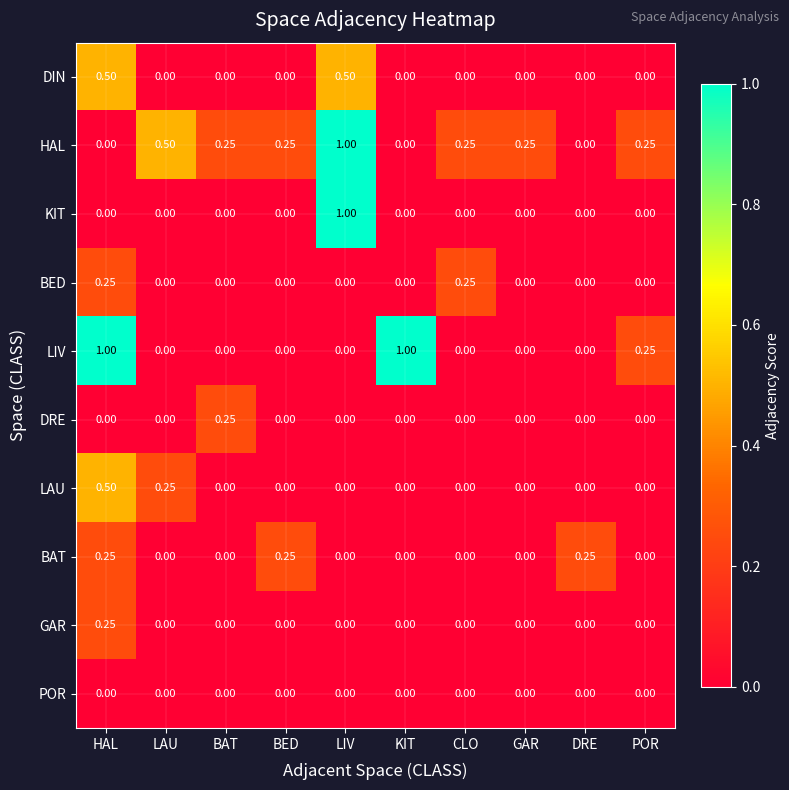

Which series has the largest total across all categories?

HAL